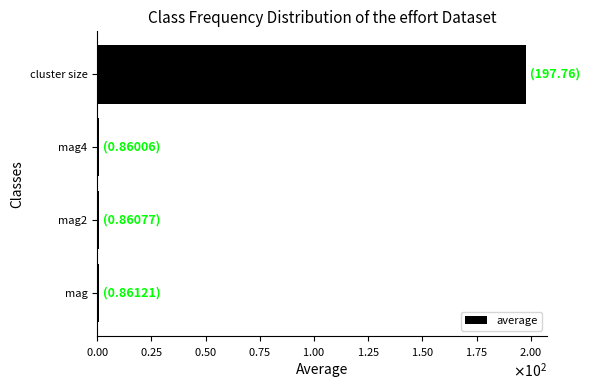

Which category has the highest value across all series?

cluster size